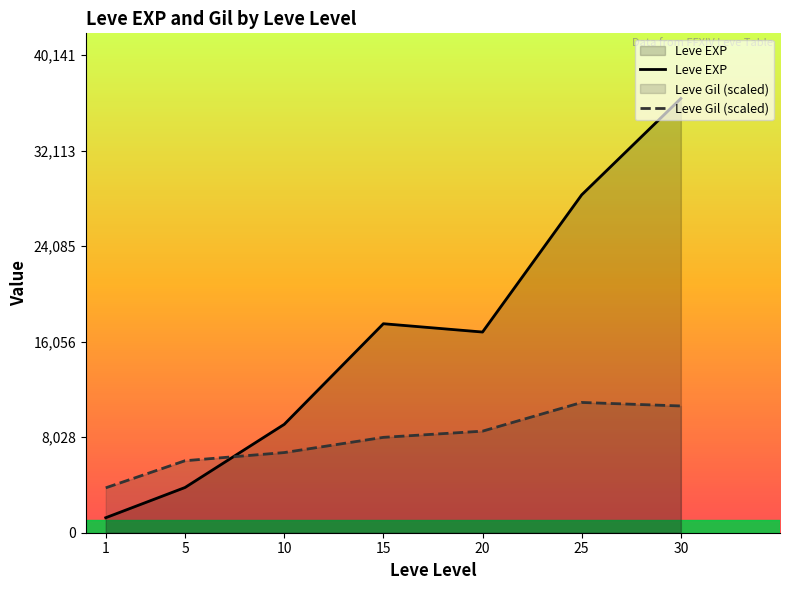

At which label does Leve Gil (scaled) first exceed 8014?

15